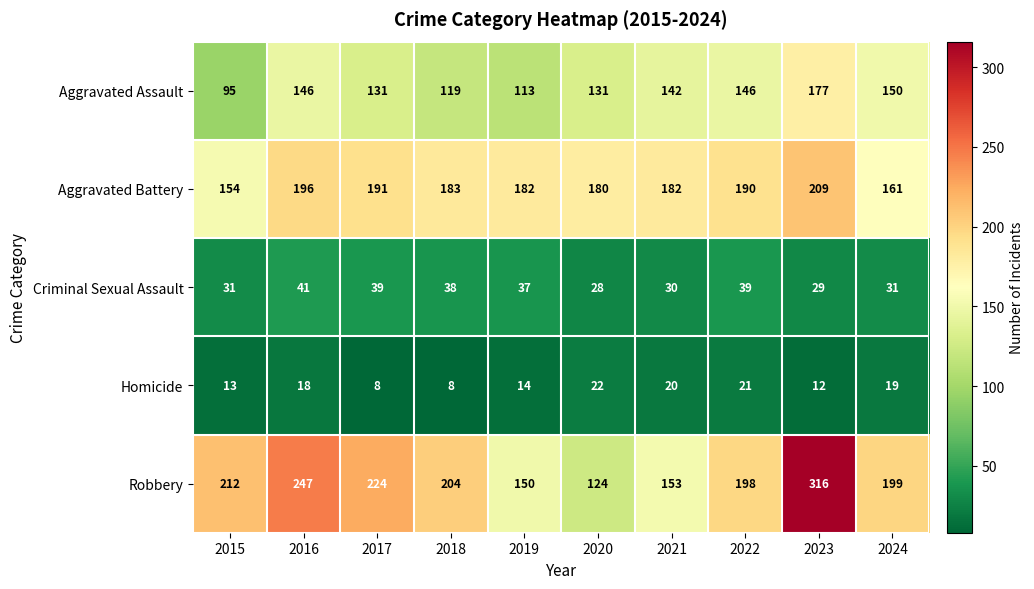

How many data points does each series have?

10